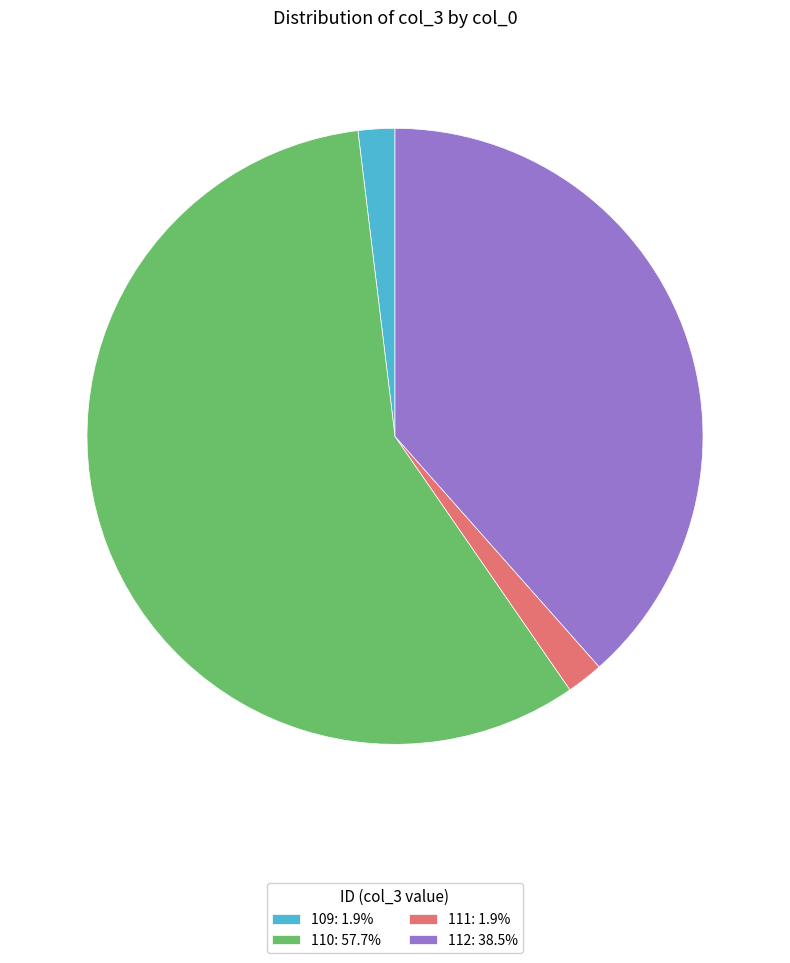

Does 110: 57.7% account for over 50% of the chart?

Yes